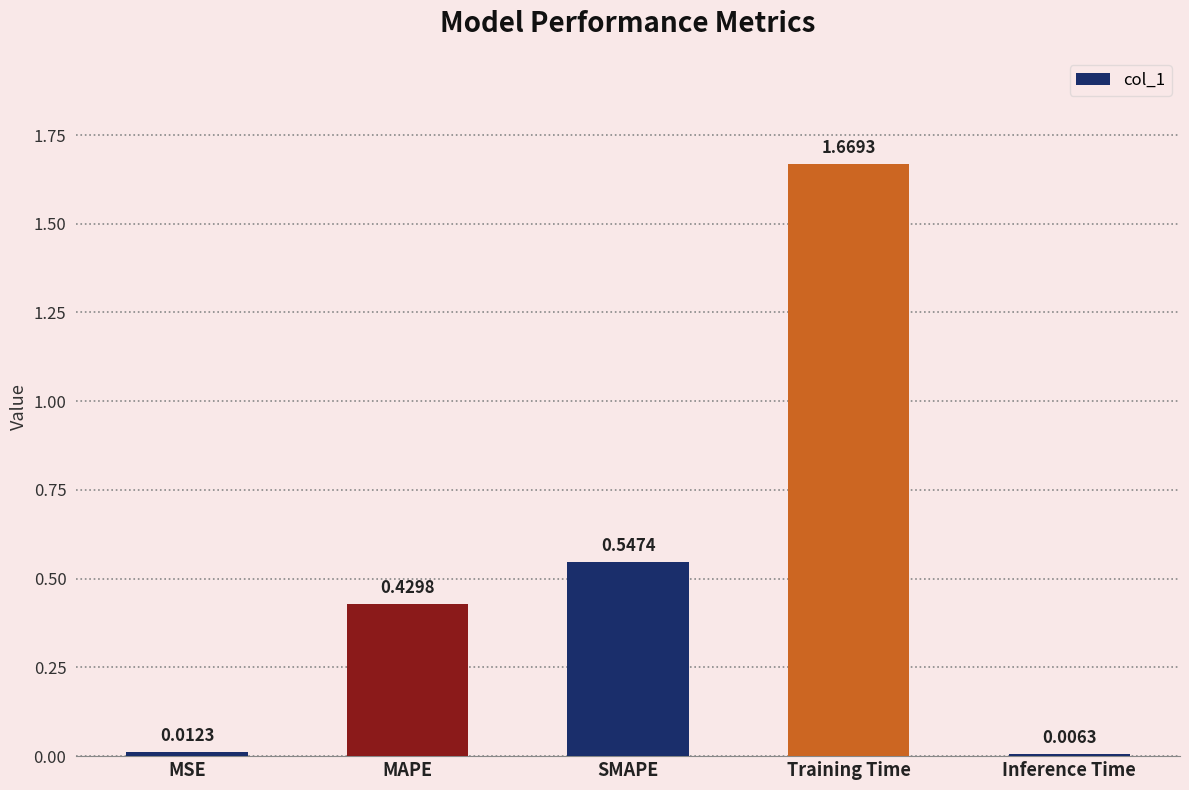

Which category has the lowest value across all series?

Inference Time